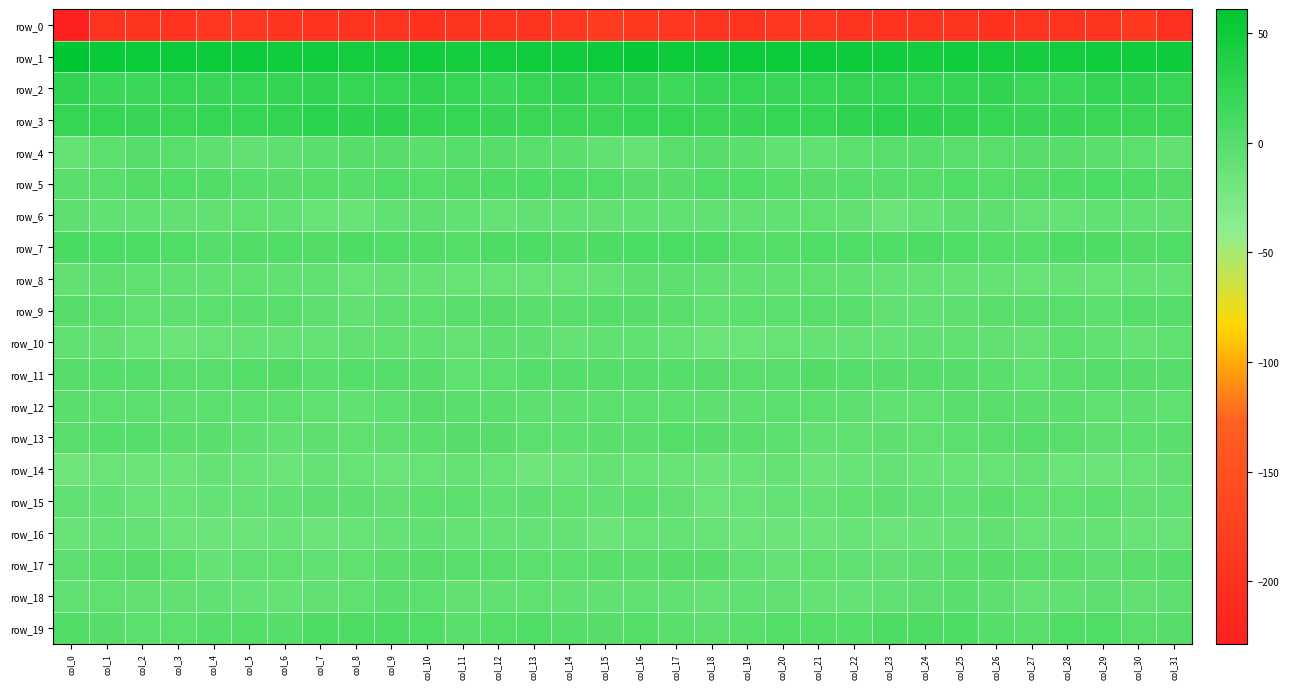

Which has a higher value, col_24 or col_18?

col_18